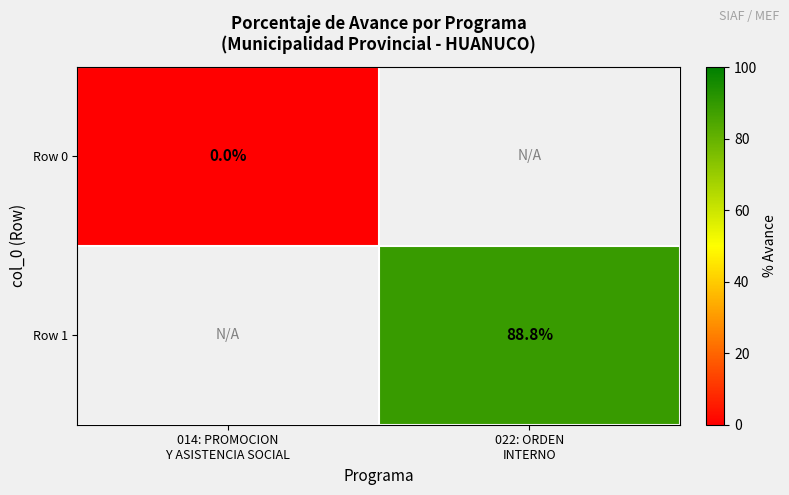

Which category has the highest value in the Row 0 series?

014: PROMOCION Y ASISTENCIA SOCIAL